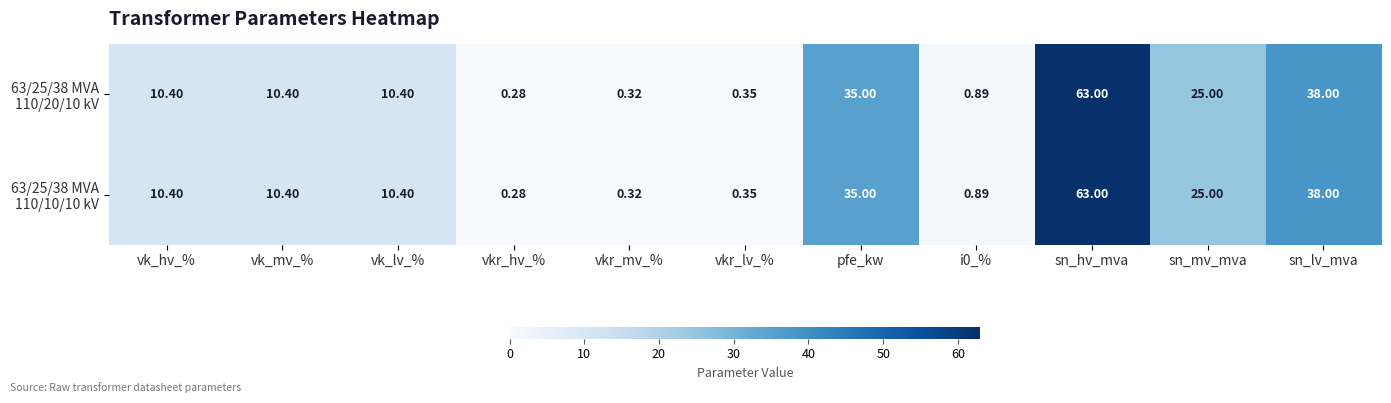

How many series are shown in this chart?

2